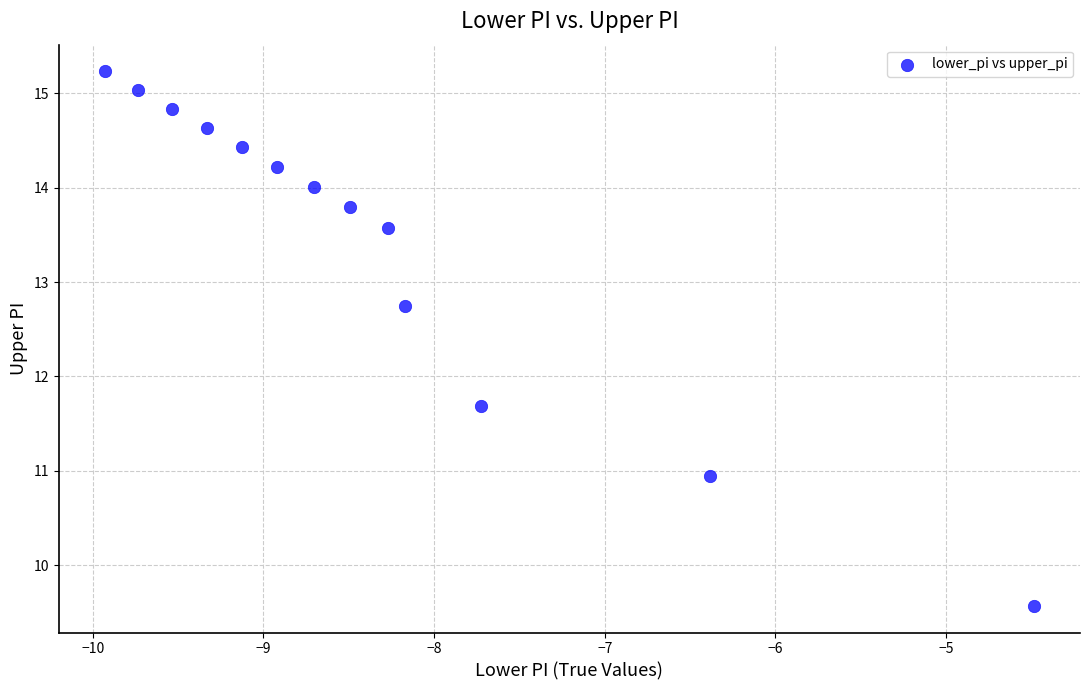

What is the range of Y values (max minus min)?

5.7